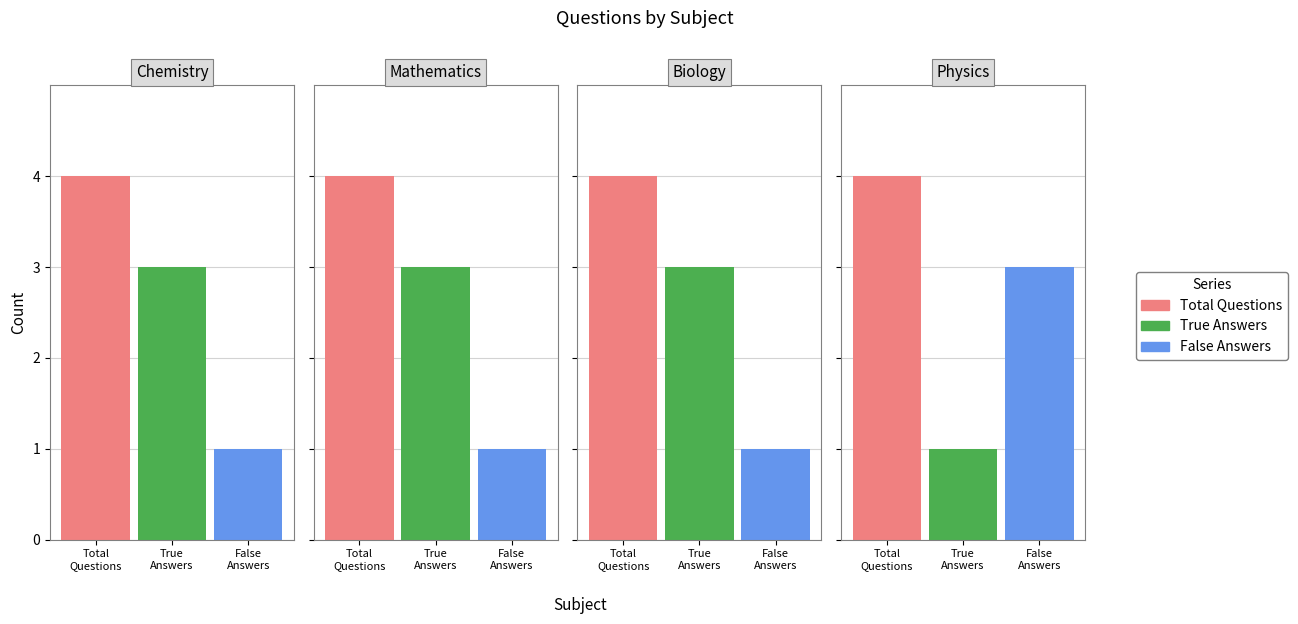

How many bars are there in each group?

3